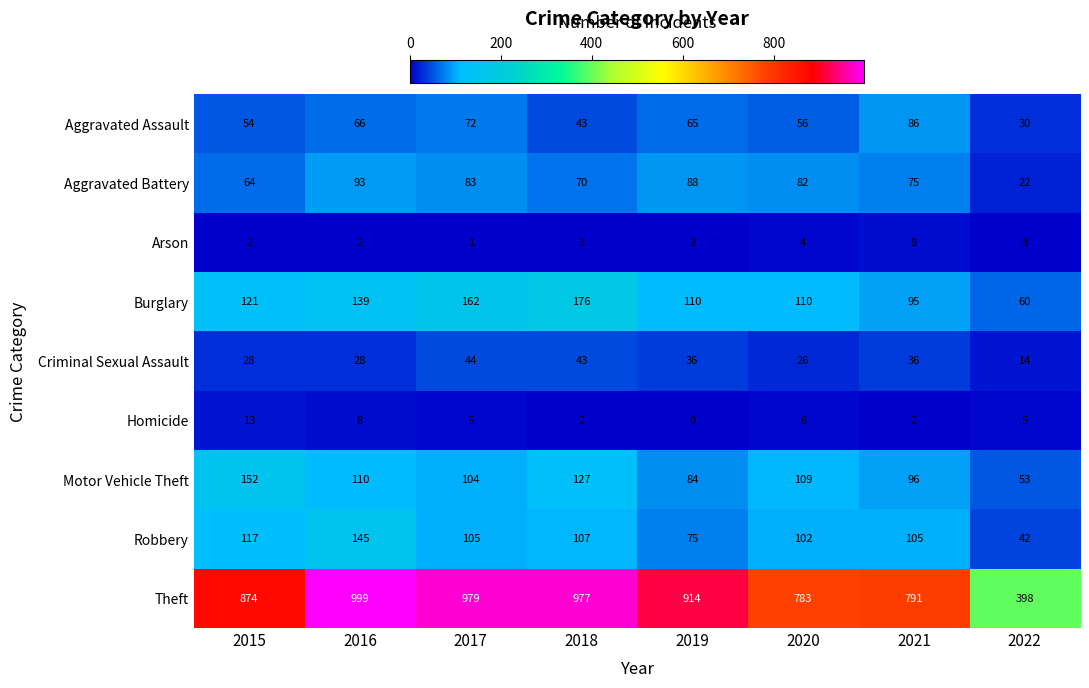

The value of Aggravated Battery at 2021 is 75. True or false?

True